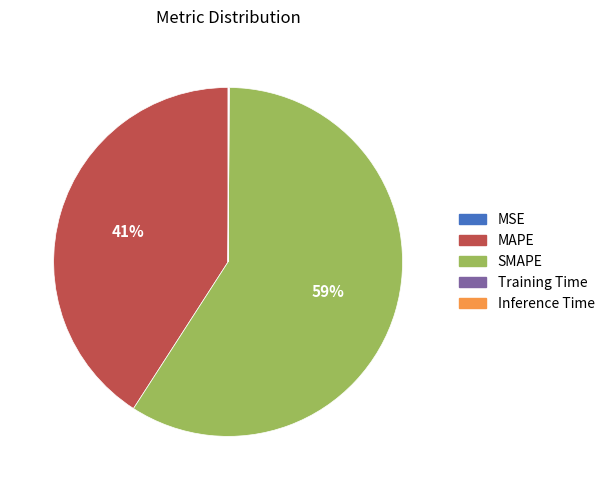

To the nearest percent, what is the difference between the largest and smallest slice percentages?

59%